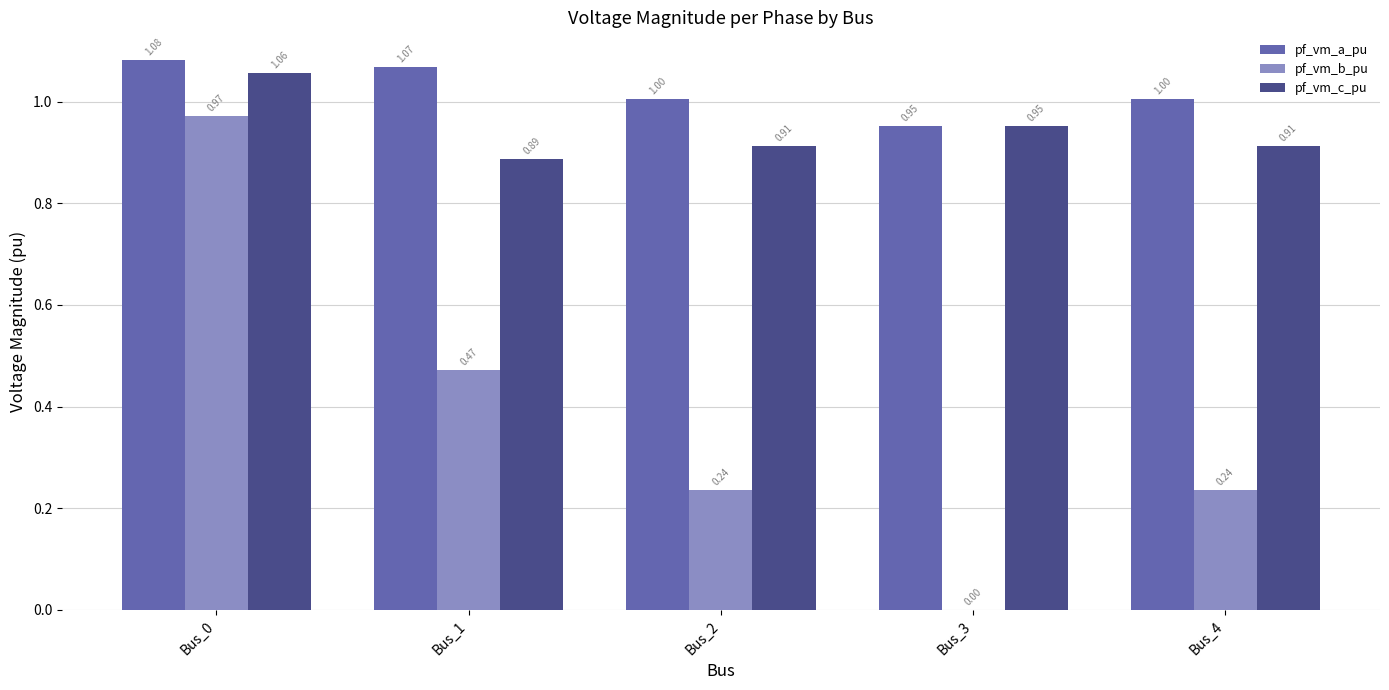

How many groups of bars are there?

5